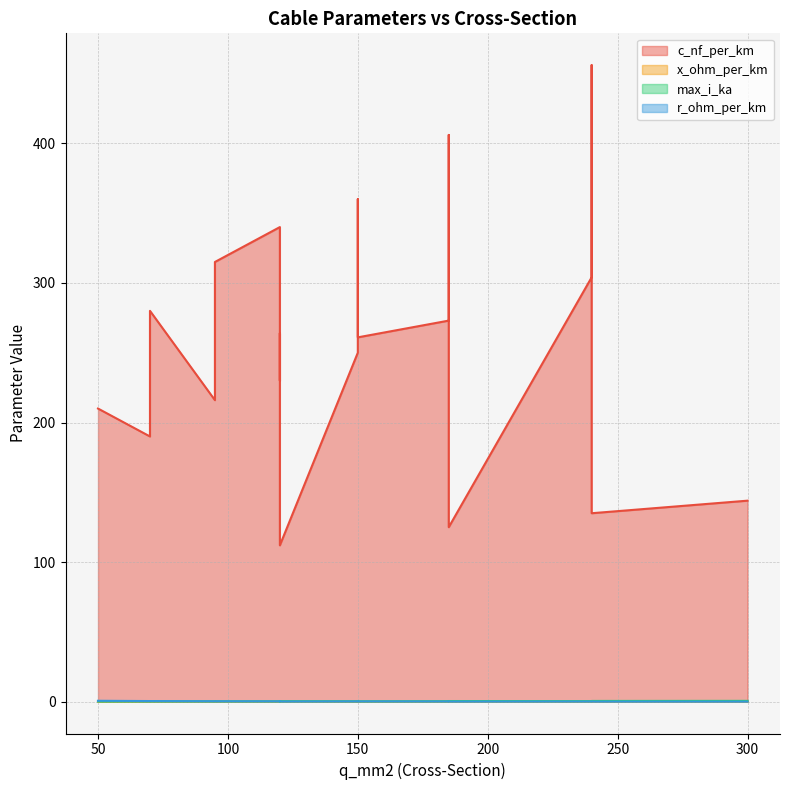

Which has a higher value, 70 or 150?

150